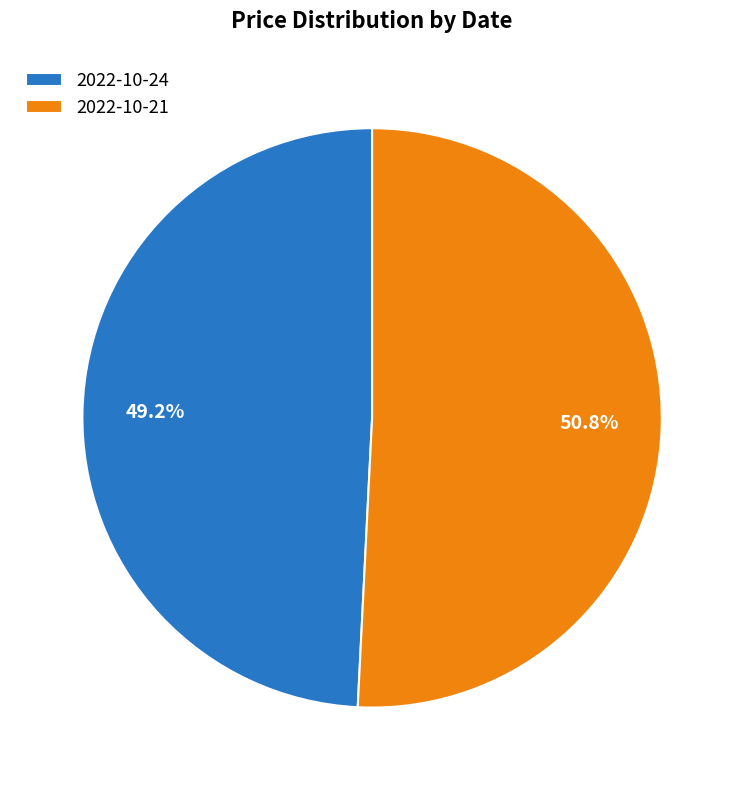

Which category has the biggest portion of the pie?

2022-10-21